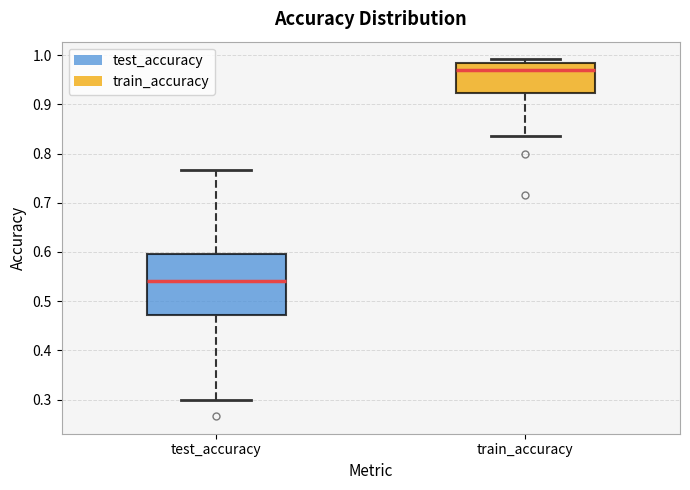

Which box's median line is the highest?

train_accuracy